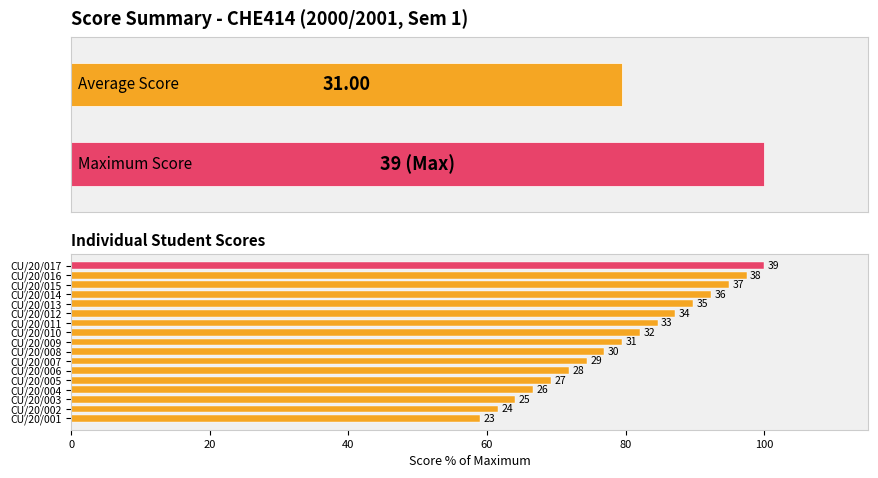

What is the change in value from CU/20/004 to CU/20/007?

+7.7